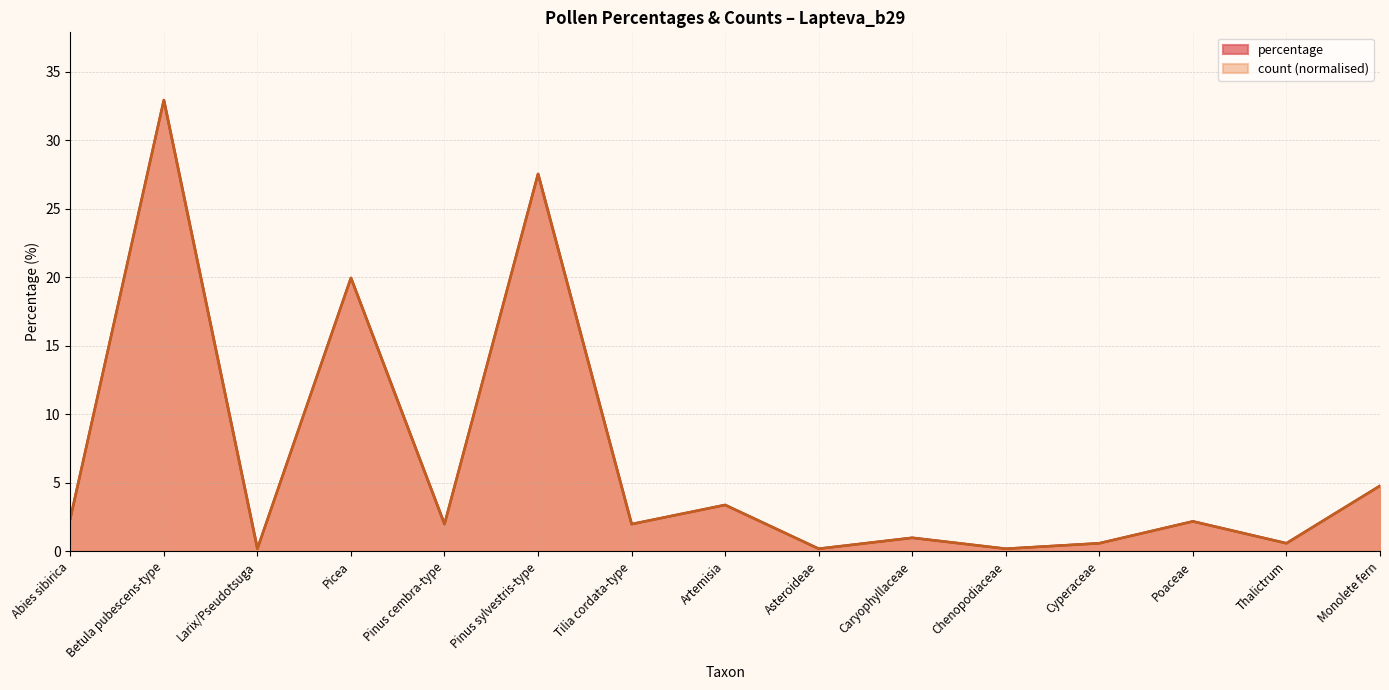

Reading right to left, what are all the values shown in this chart?

percentage: 4.8	0.6	2.2	0.6	0.2	1.0	0.2	3.4	2.0	27.5	2.0	20.0	0.2	32.9	2.4
count: 4.8	0.6	2.2	0.6	0.2	1.0	0.2	3.4	2.0	27.5	2.0	20.0	0.2	32.9	2.4